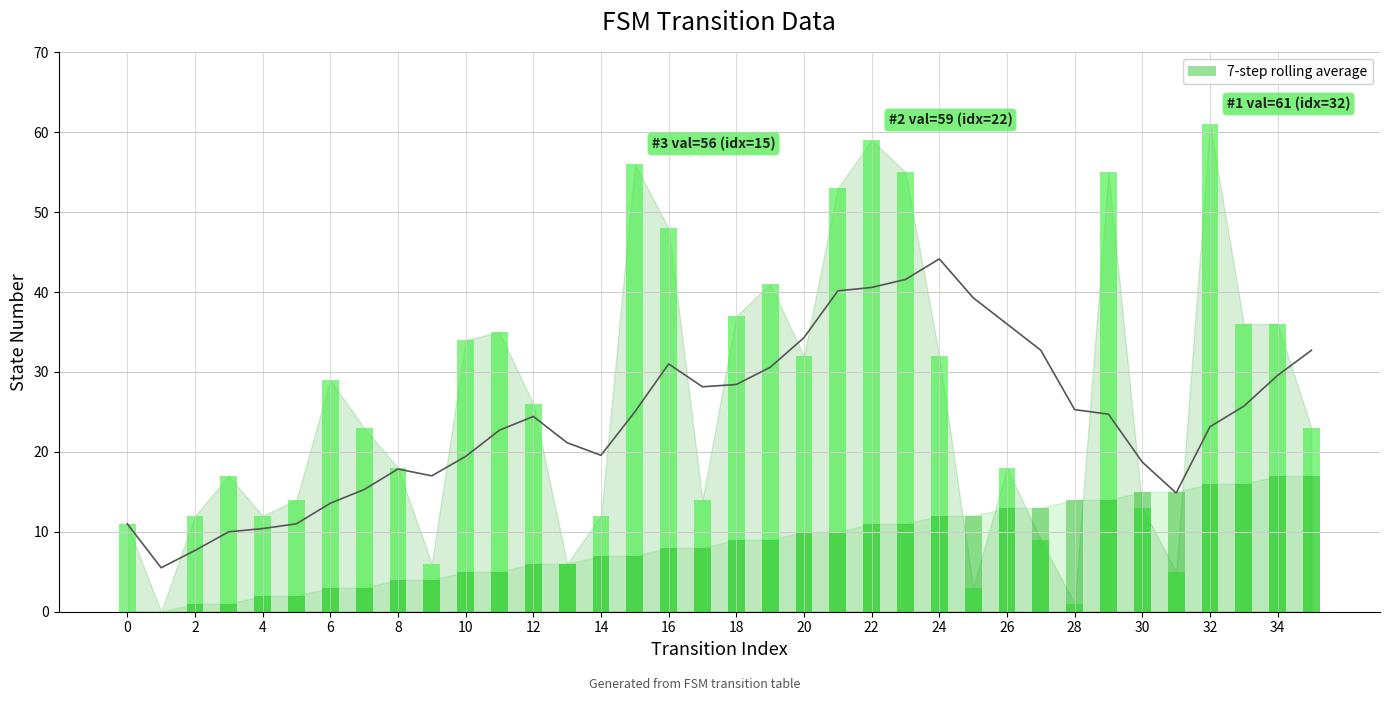

The 7-step rolling average series shows 28.4 at 18. True or false?

True